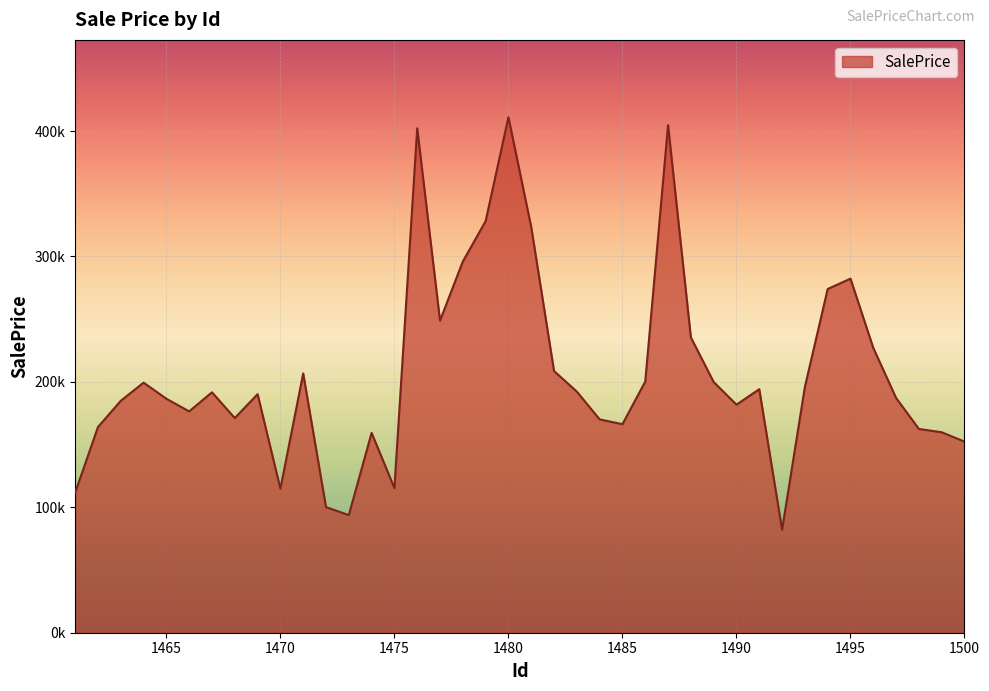

Does the chart have visible grid lines?

Yes